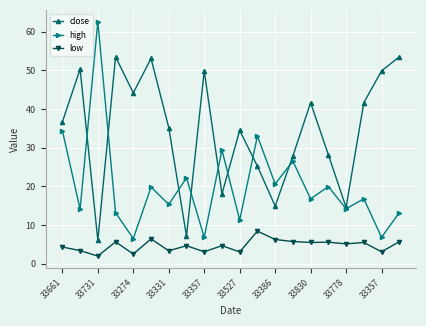

What is the smallest value displayed?

1.9